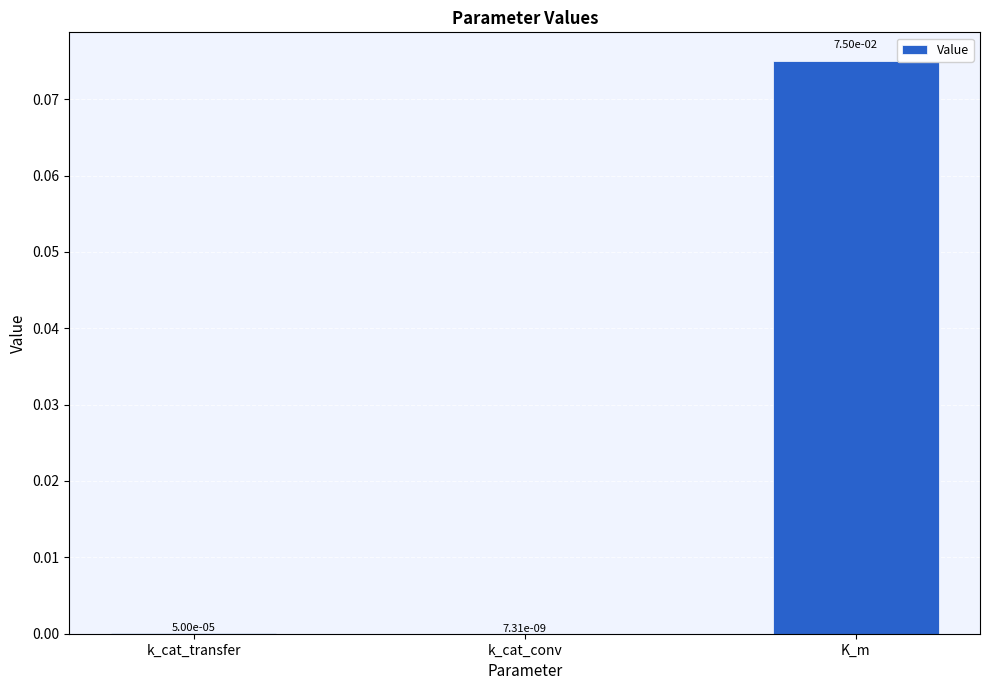

What is the change in value from k_cat_conv to K_m?

+0.1